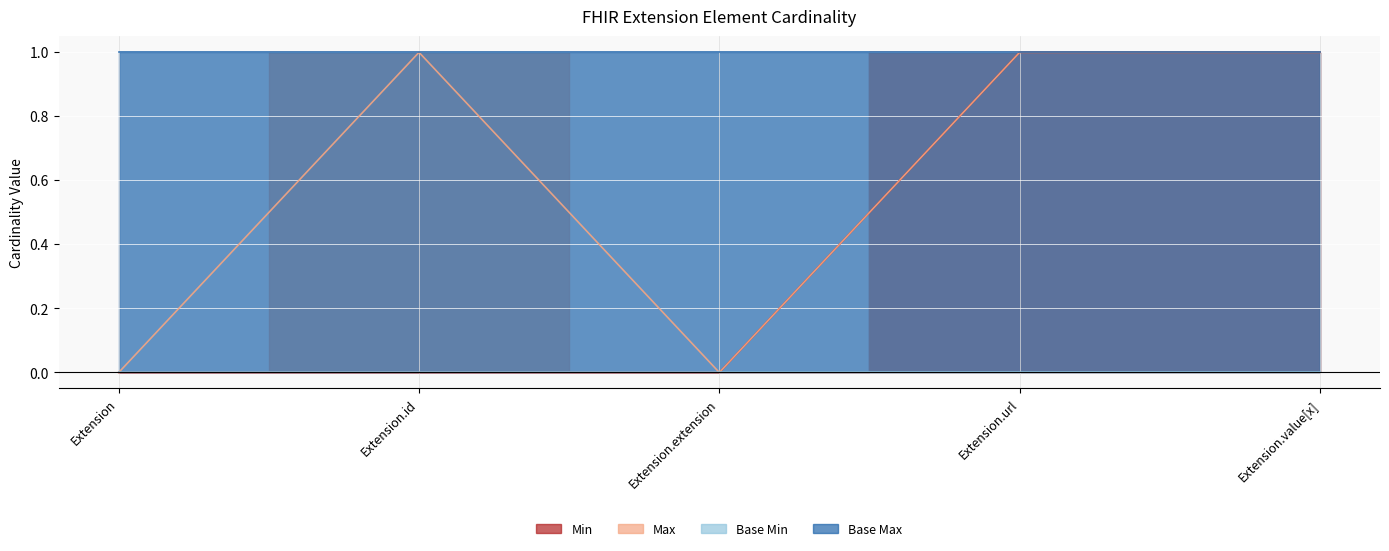

What is the sum of the Min values at Extension.value[x] and Extension?

1